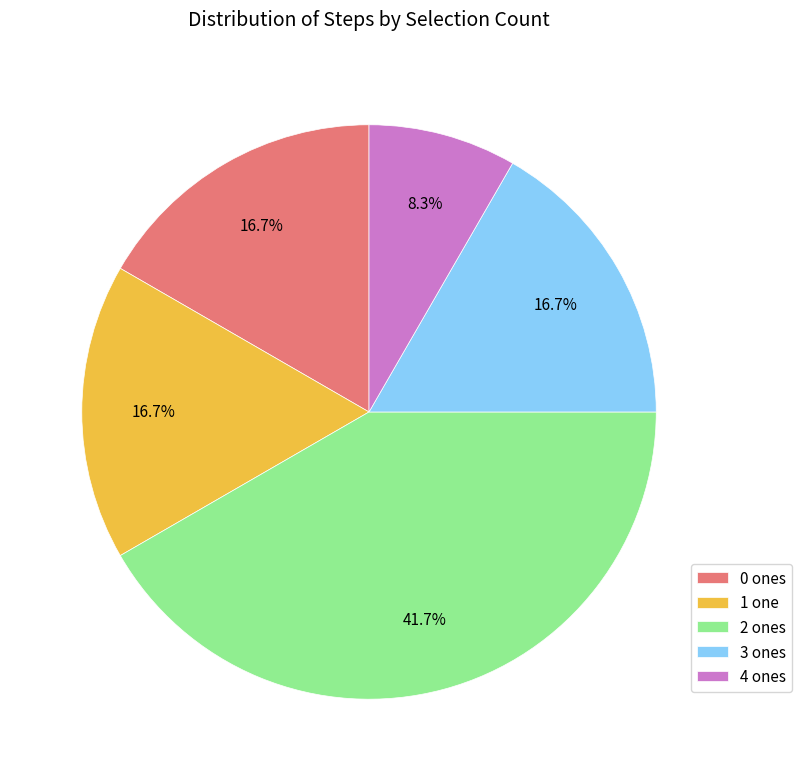

Is there any slice that represents more than half of the pie?

No